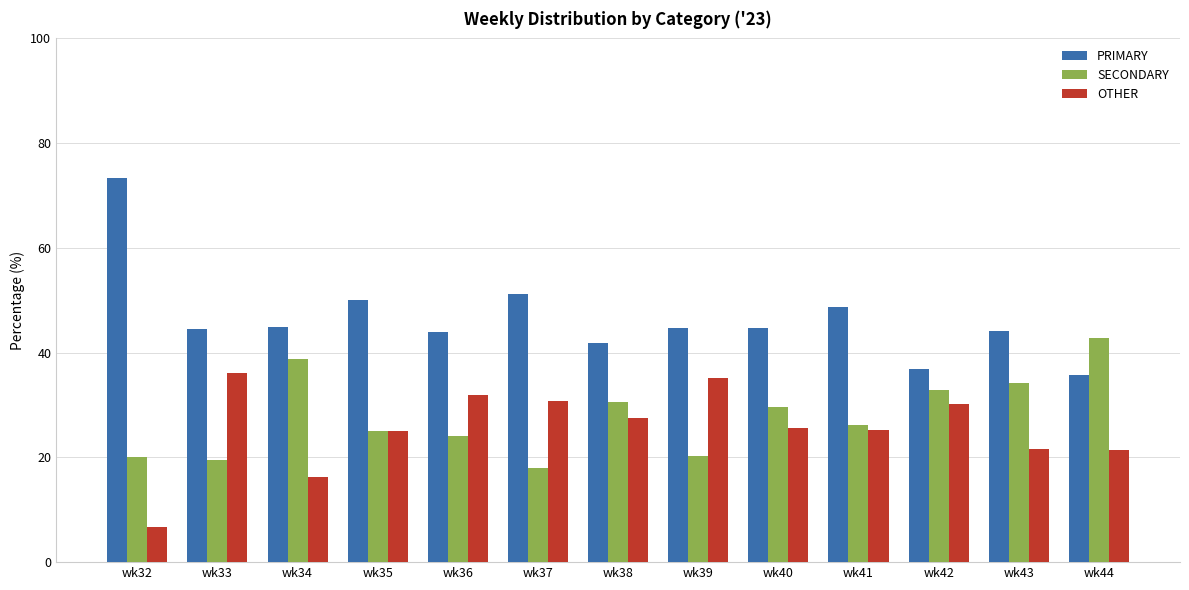

What is the value of the SECONDARY bar at the 10th from the left?

26.1